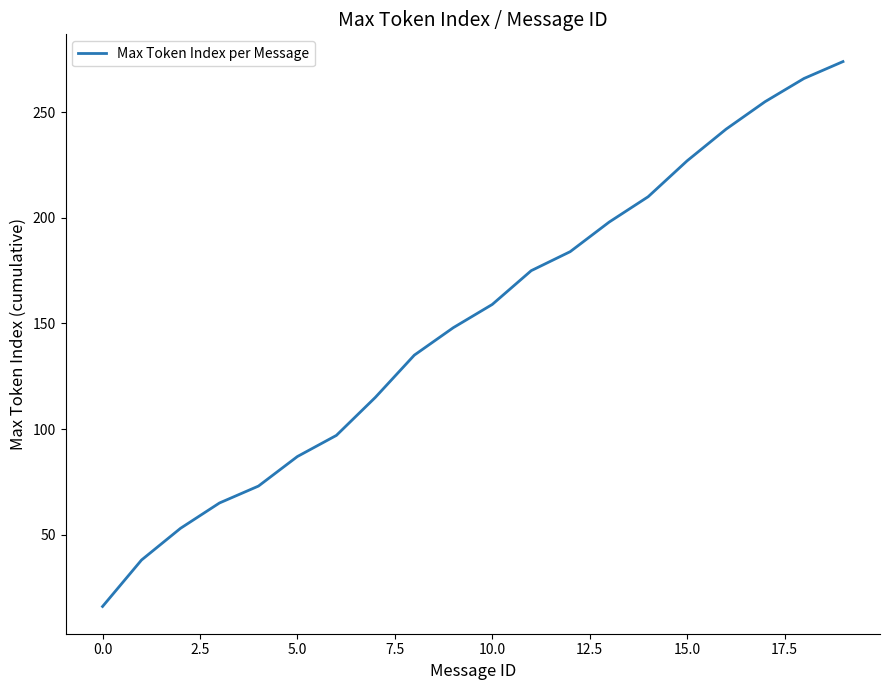

What is the smallest value displayed?

16